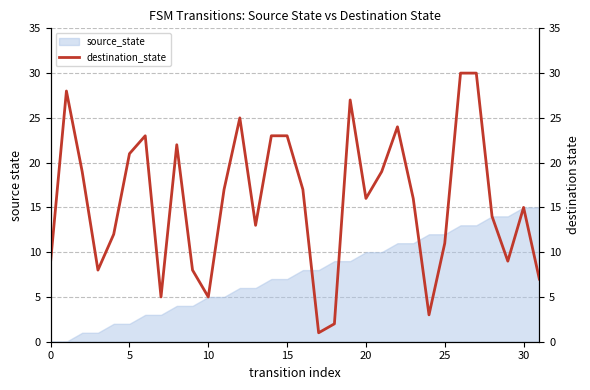

Reading left to right, list all the values displayed in this chart.

9	28	19	8	12	21	23	5	22	8	5	17	25	13	23	23	17	1	2	27	16	19	24	16	3	11	30	30	14	9	15	7